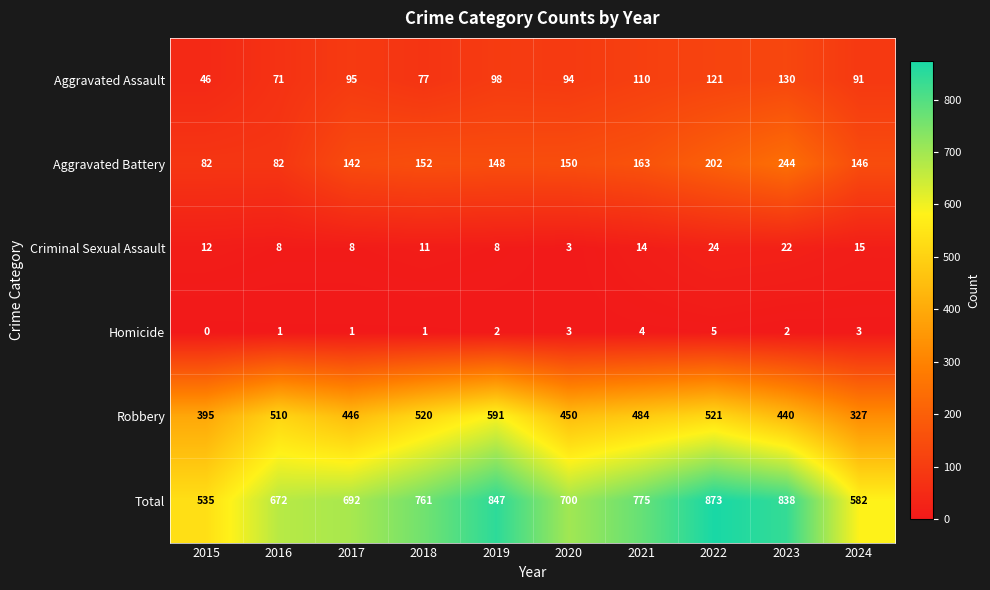

True or false: Homicide has a value of -2 at 2015.

False